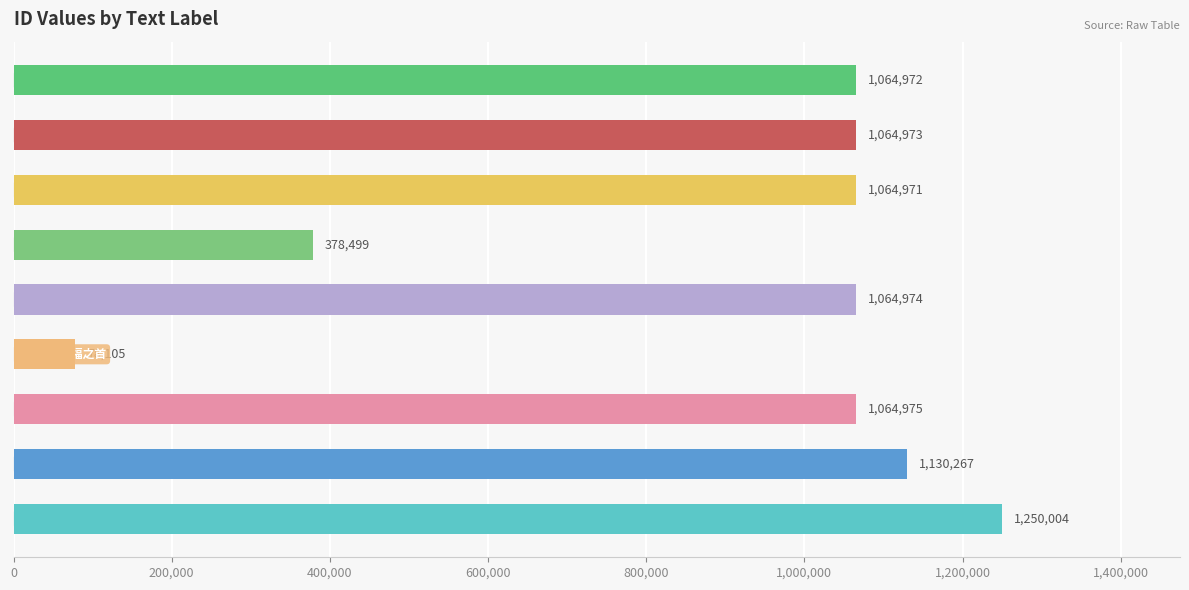

How many values are below 1064973?

4